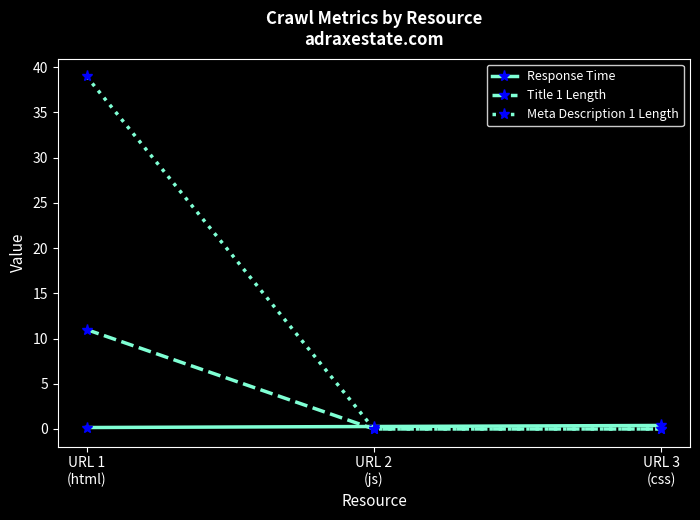

What is the label of the 1st point from the right?

URL 3
(css)